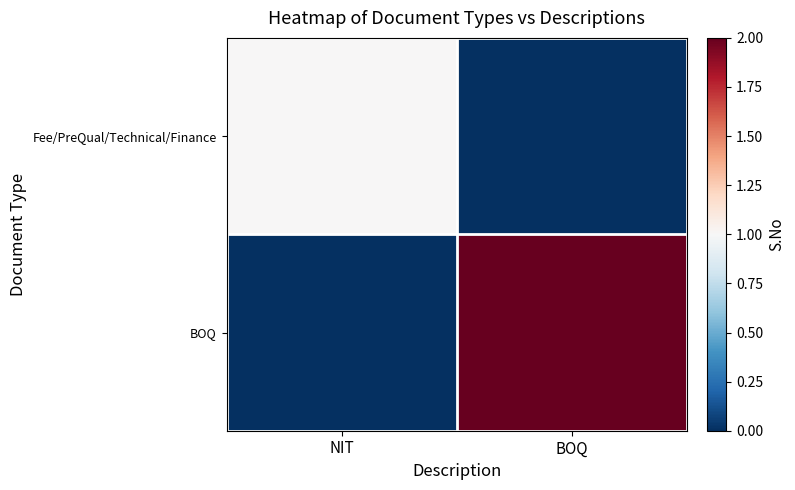

How many categories are shown in the chart?

2